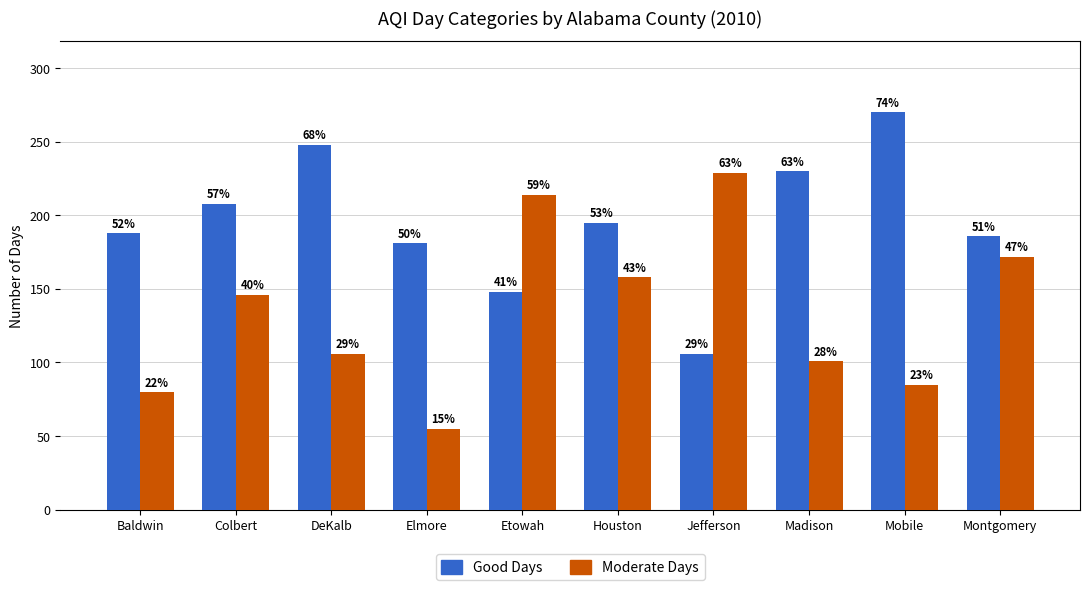

How many bars are there in each group?

2